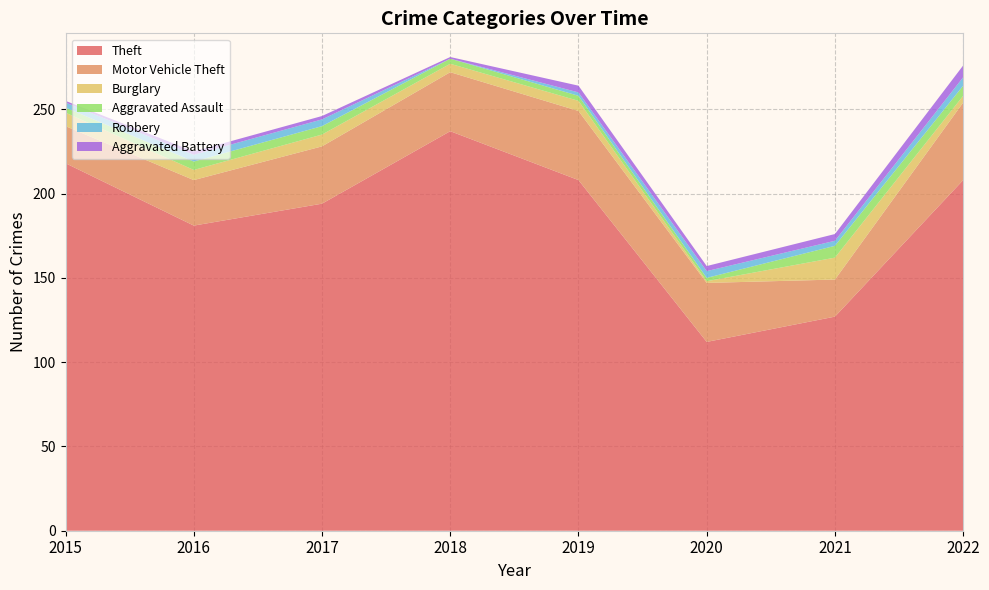

Reading left to right, extract all data points from this chart.

Theft: 2015=218	2016=181	2017=194	2018=237	2019=208	2020=112	2021=127	2022=208
Motor Vehicle Theft: 2015=22	2016=27	2017=34	2018=35	2019=41	2020=35	2021=22	2022=46
Burglary: 2015=8	2016=6	2017=7	2018=5	2019=6	2020=1	2021=13	2022=4
Aggravated Assault: 2015=3	2016=5	2017=5	2018=3	2019=3	2020=2	2021=7	2022=6
Robbery: 2015=3	2016=4	2017=4	2018=0	2019=2	2020=4	2021=3	2022=5
Aggravated Battery: 2015=1	2016=2	2017=2	2018=1	2019=4	2020=3	2021=4	2022=7